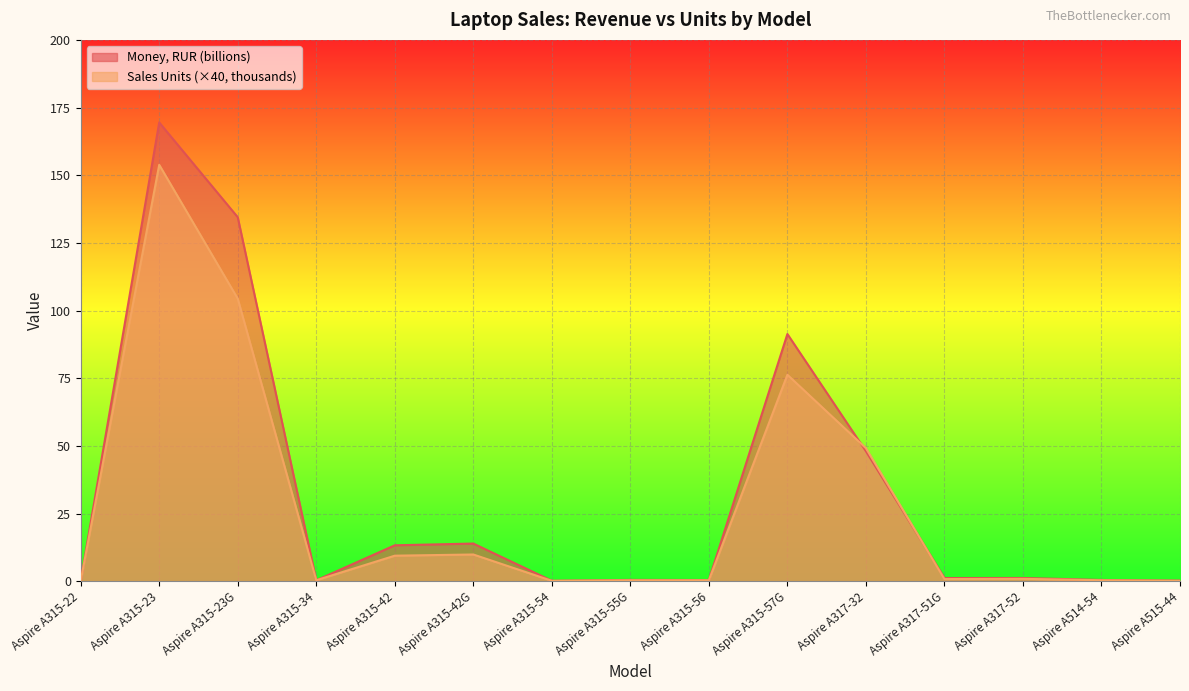

What is the difference between the Sales Units (thousands) values at Aspire A315-55G and Aspire A317-32?

48.8